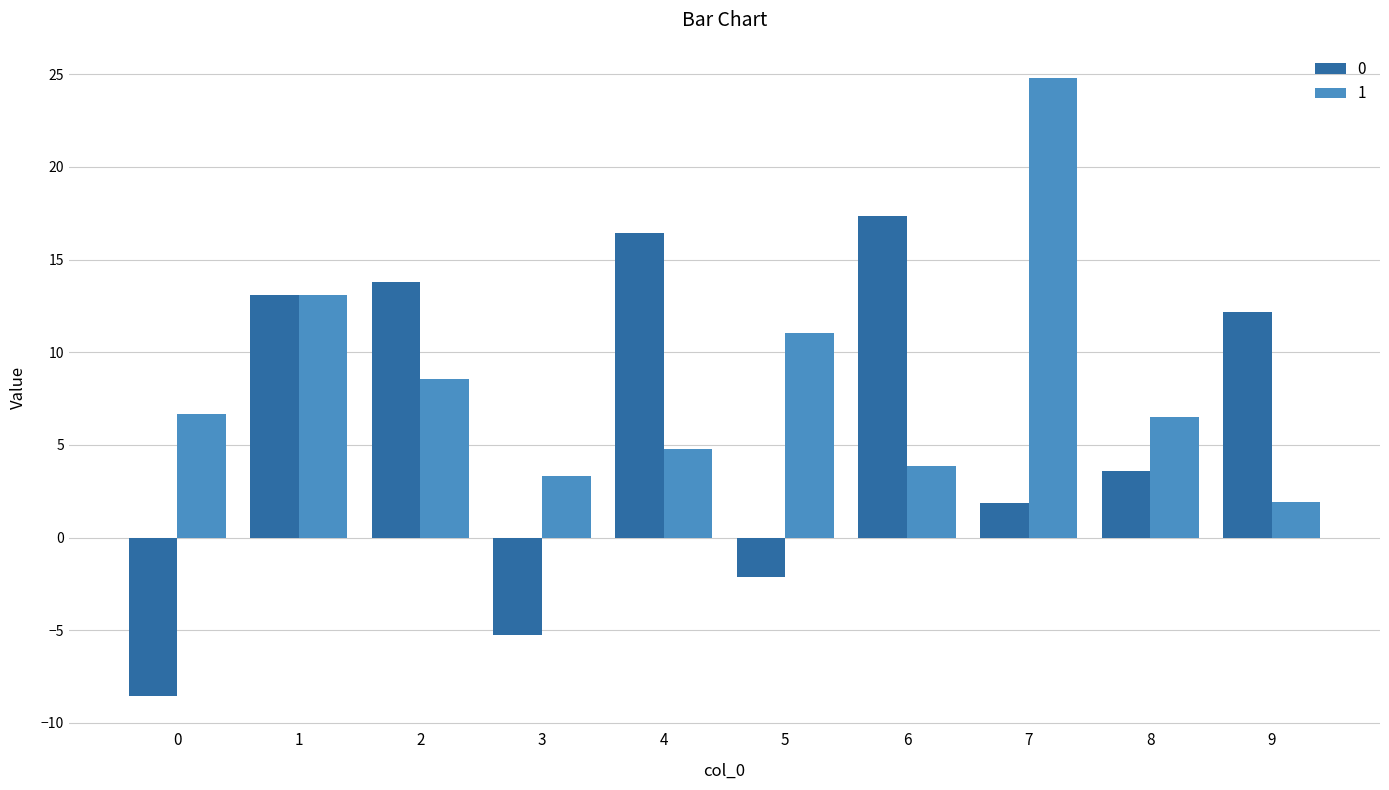

What are all the series names shown in the legend?

0, 1